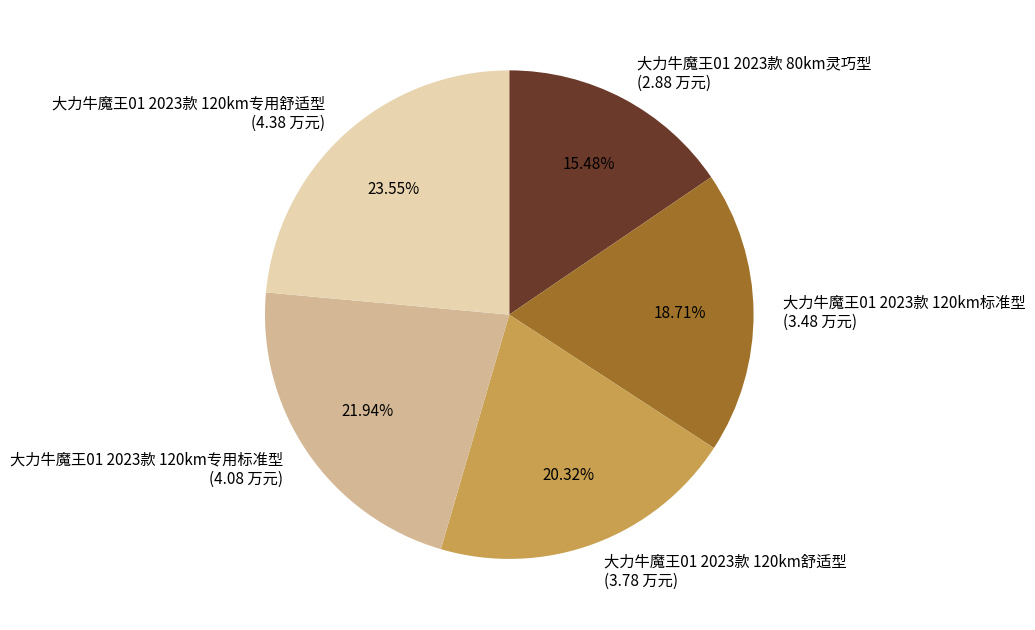

Rank the categories by value from highest to lowest.

大力牛魔王01 2023款 120km专用舒适型, 大力牛魔王01 2023款 120km专用标准型, 大力牛魔王01 2023款 120km舒适型, 大力牛魔王01 2023款 120km标准型, 大力牛魔王01 2023款 80km灵巧型